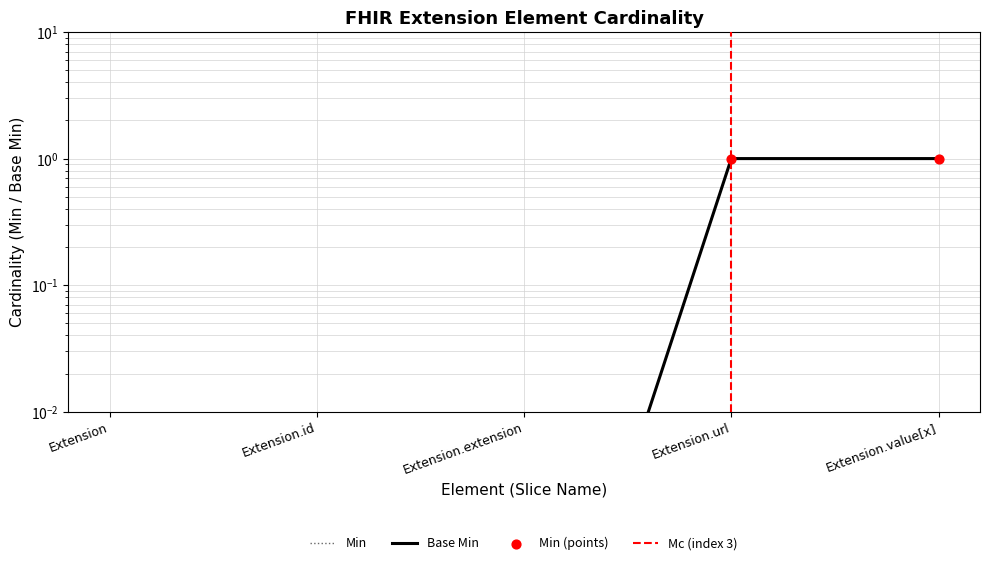

Which series reaches the minimum Y coordinate?

Min